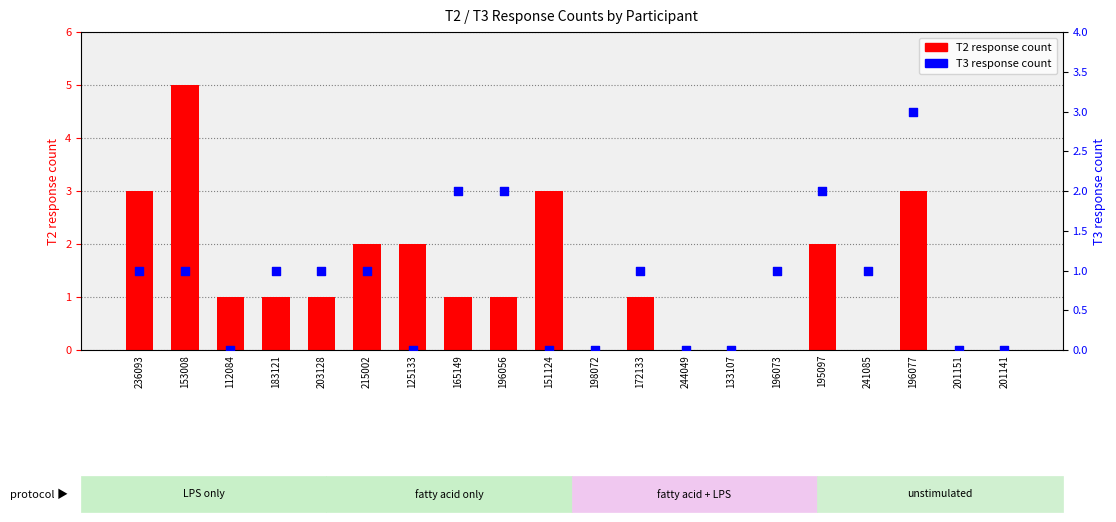

Which series reaches the minimum Y coordinate?

T2 response count